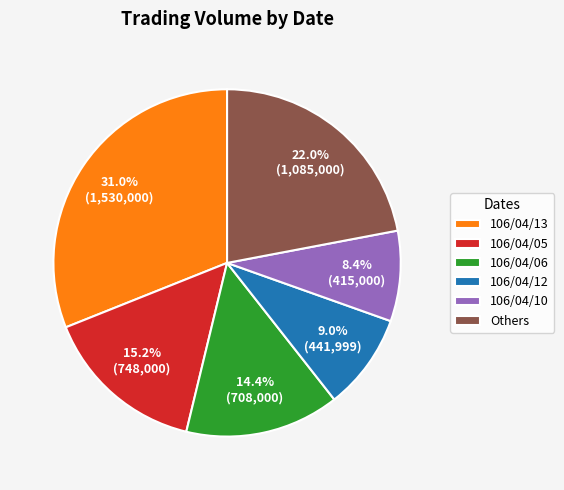

Rank the categories by value from highest to lowest.

106/04/13, Others, 106/04/05, 106/04/06, 106/04/12, 106/04/10